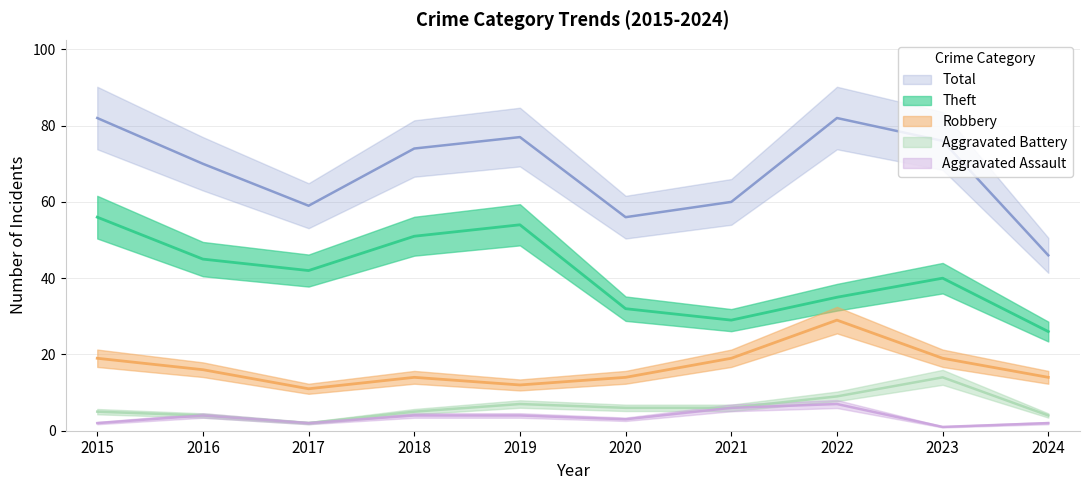

What are all the series names shown in the legend?

Robbery, Theft, Aggravated Assault, Aggravated Battery, Total